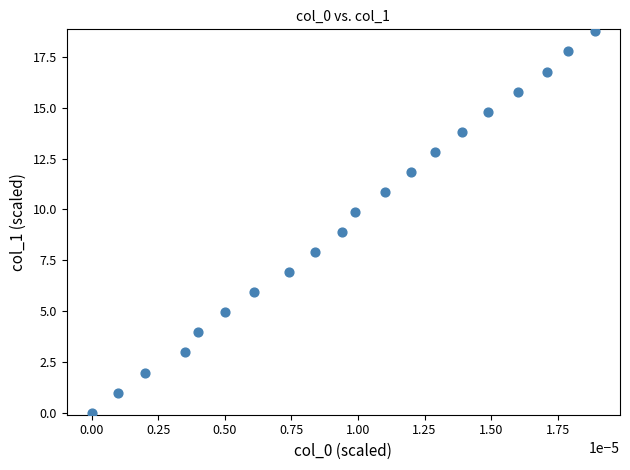

What is the range of Y values (max minus min)?

18.8